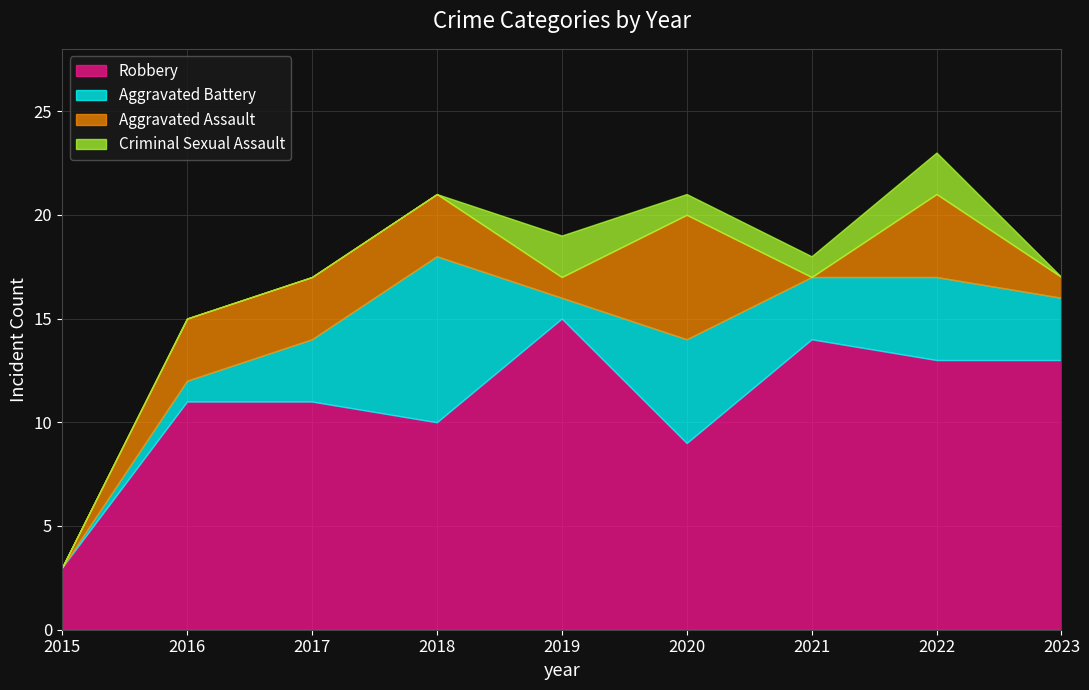

The Robbery series shows 11 at 2017. True or false?

True